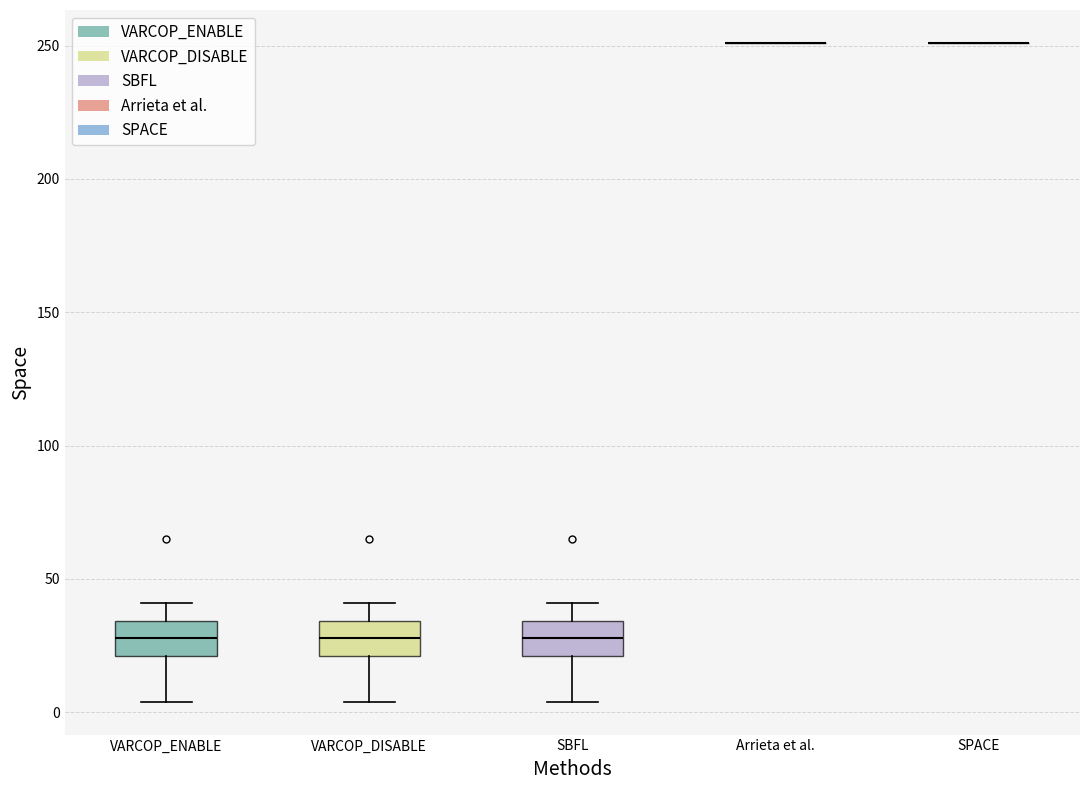

Reading left to right, read every box against the y-axis: the position of its median line, the range the box covers, and the ends of its whiskers. The values are not printed on the chart, so give them approximately, as read against the axis.

VARCOP_ENABLE: median 30, box 20 to 35, whiskers 5 to 40
VARCOP_DISABLE: median 30, box 20 to 35, whiskers 5 to 40
SBFL: median 30, box 20 to 35, whiskers 5 to 40
Arrieta et al.: box collapsed to a line at 250, whiskers 250 to 250
SPACE: box collapsed to a line at 250, whiskers 250 to 250